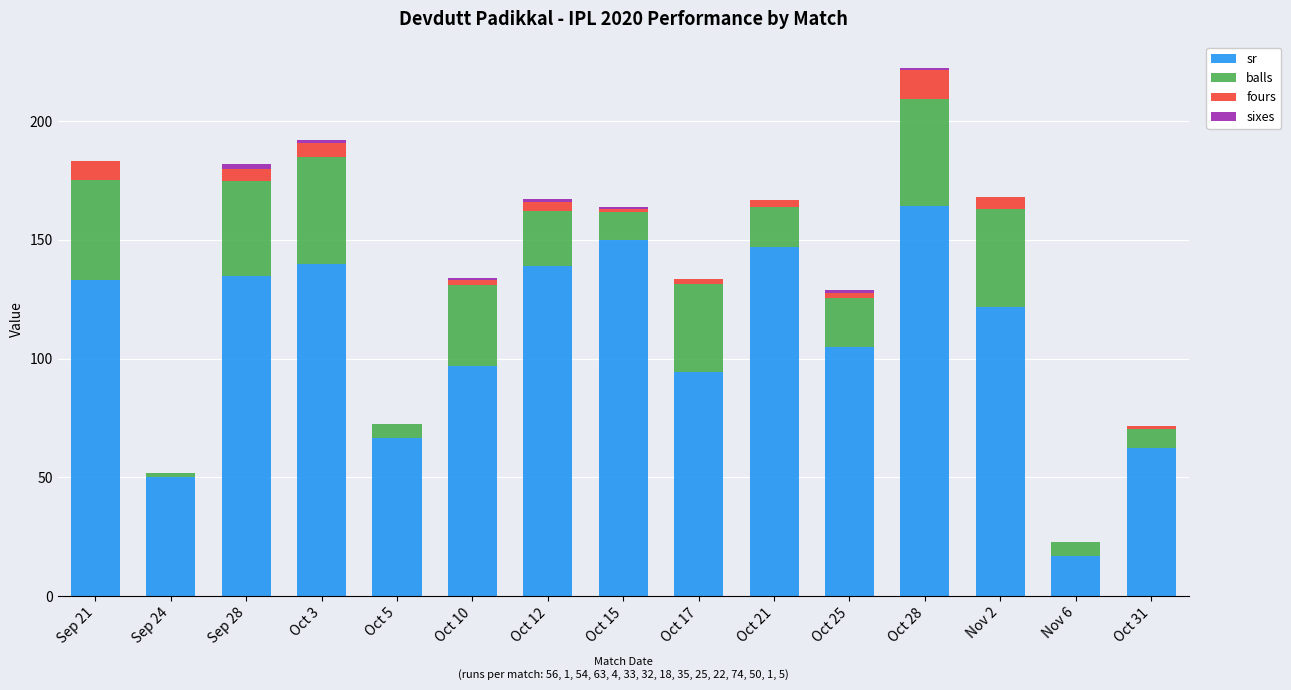

Count the number of categories in the chart.

15